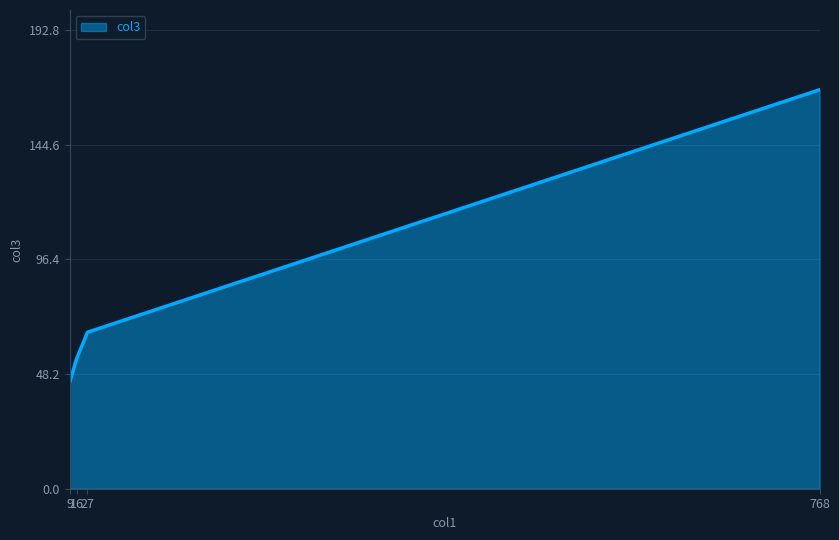

Reading left to right, list all the values displayed in this chart.

44.6	54.6	65.8	167.7